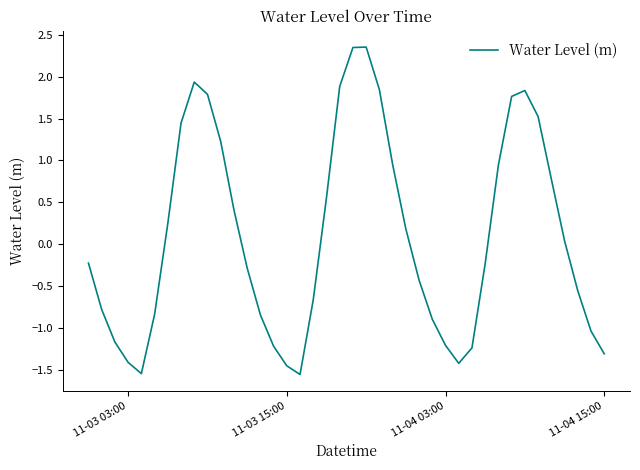

How many categories are shown in the chart?

40